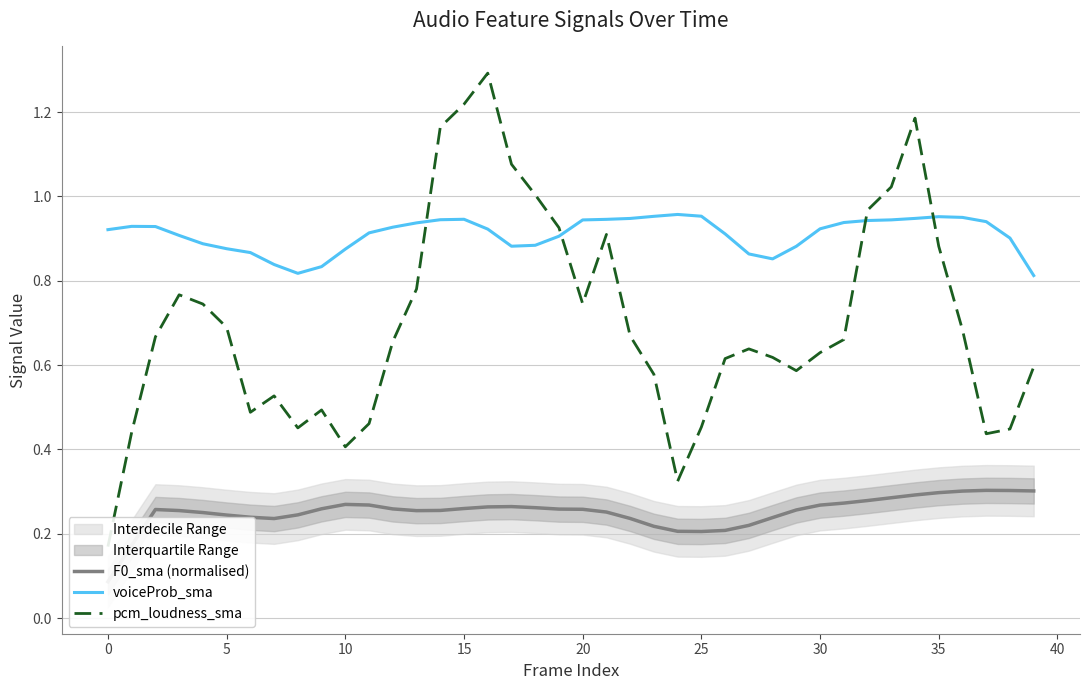

Between 0 and 13, which series saw the biggest shift?

pcm_loudness_sma